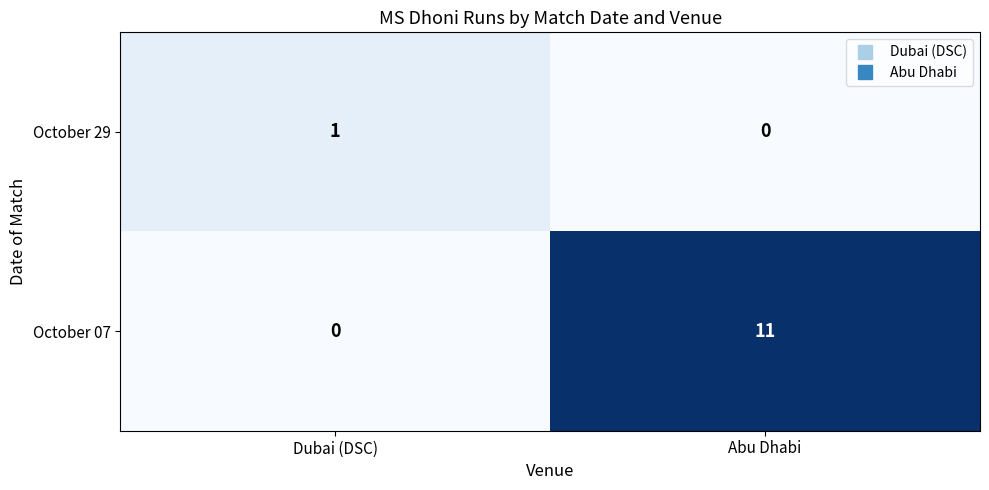

At Abu Dhabi, list the series in order from smallest to largest.

October 29, October 07